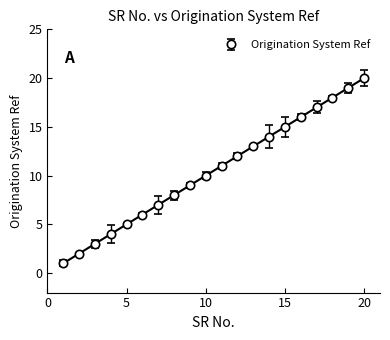

At which label is the value closest to 10?

10